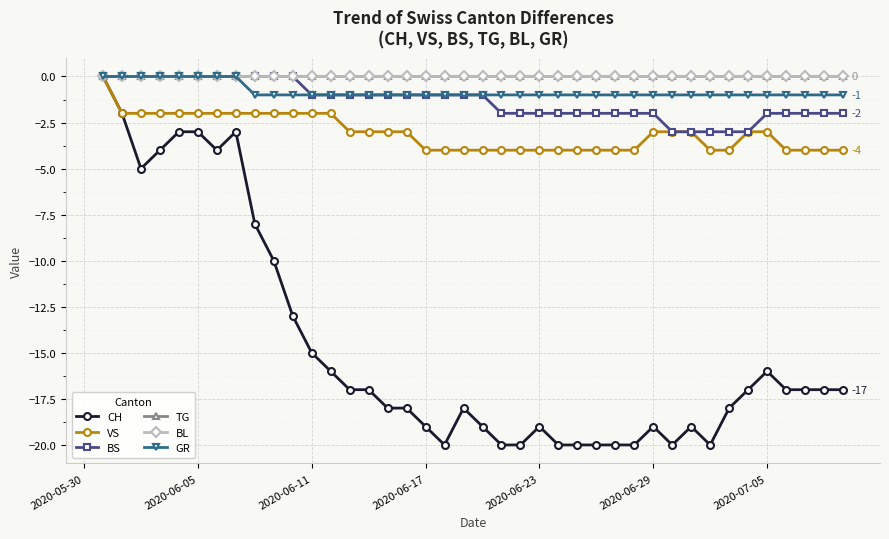

Is this an area chart (filled region under the line)?

No